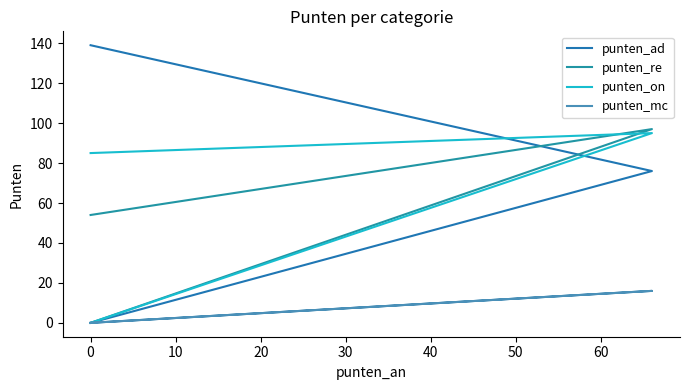

Is it true that punten_on equals 21 at 0?

False